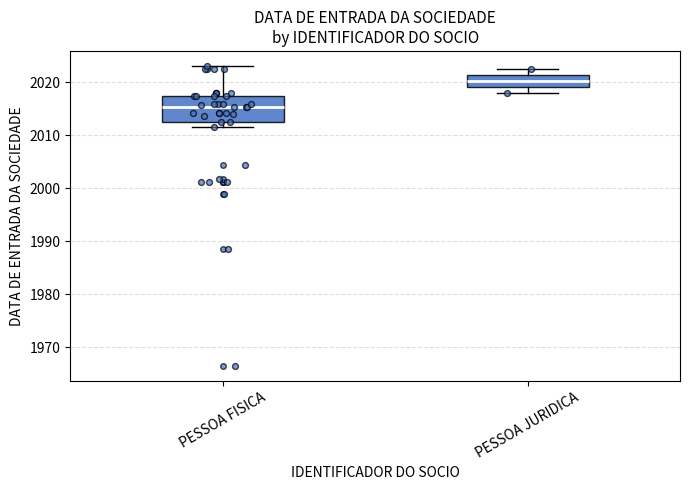

Which box has the lowest median line?

PESSOA FISICA